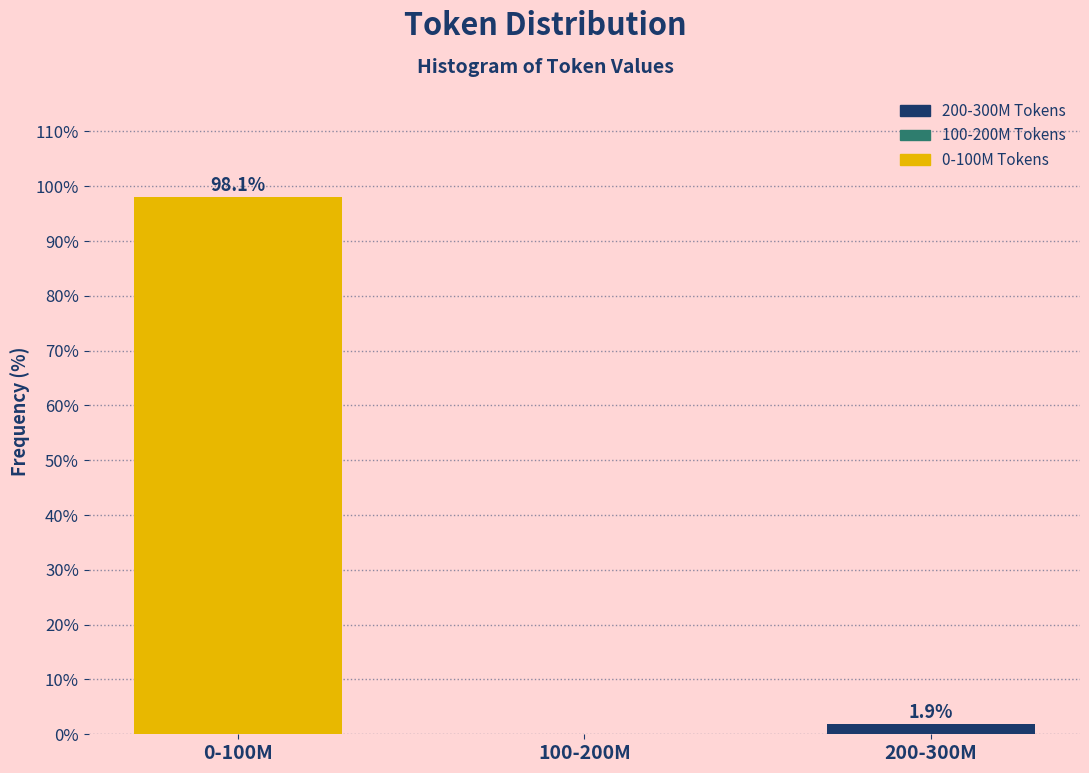

Reading right to left, extract all data points from this chart.

200-300M=1.9	100-200M=0.0	0-100M=98.1